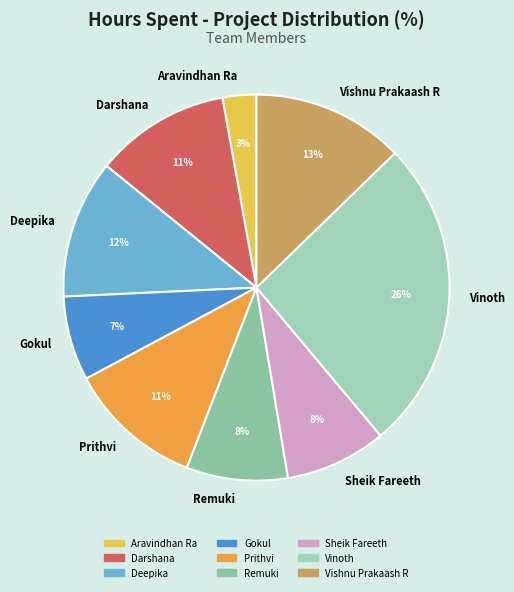

Does any single category account for the majority?

No